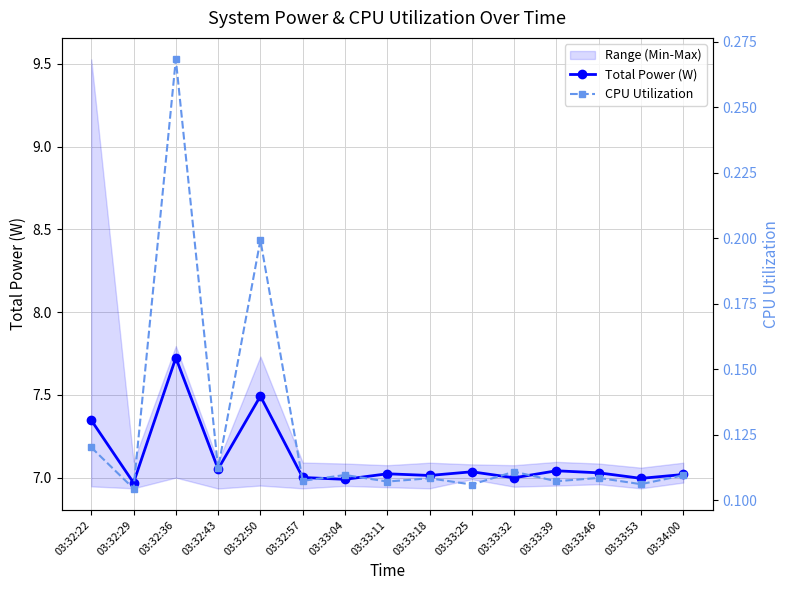

Which category has the lowest value in the Total Power (W) series?

03:32:29